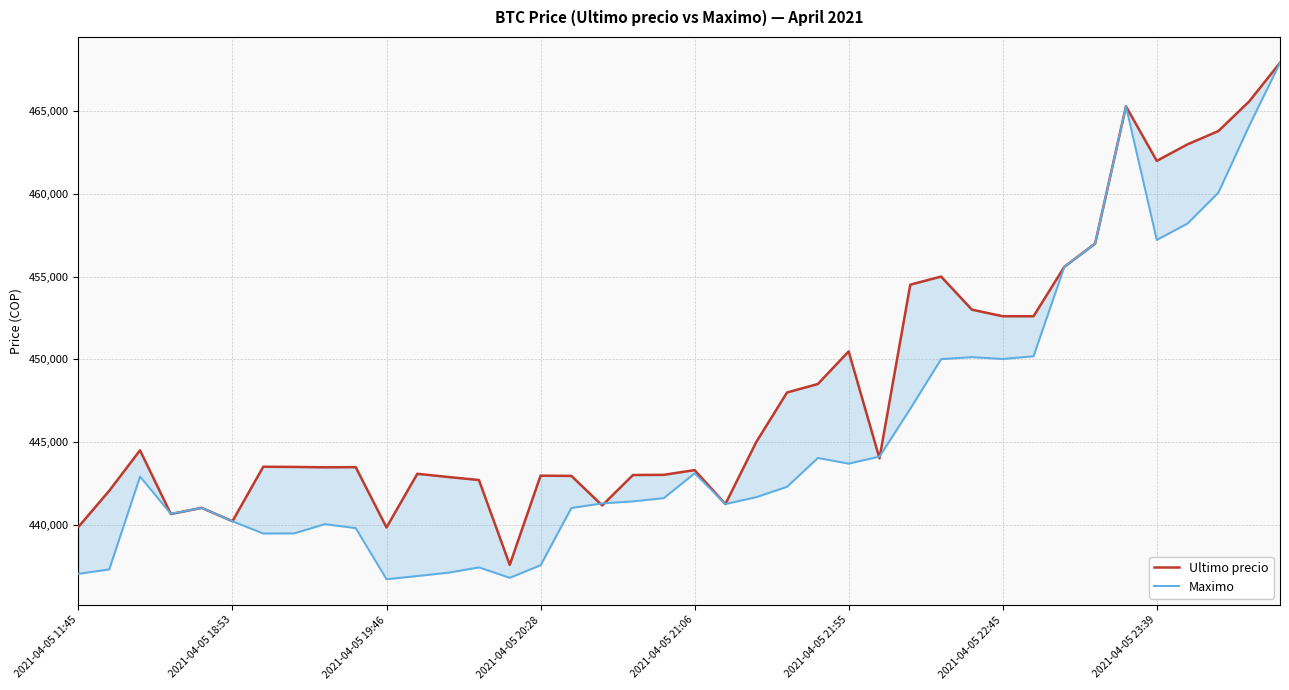

True or false: Ultimo precio and Maximo cross at least once.

True